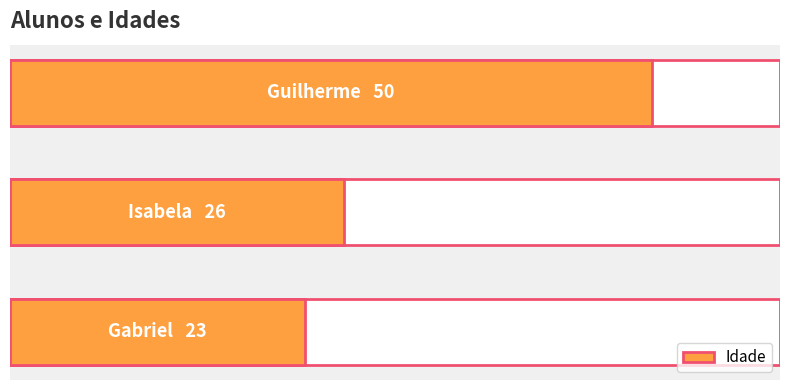

Are the bars horizontal?

Yes